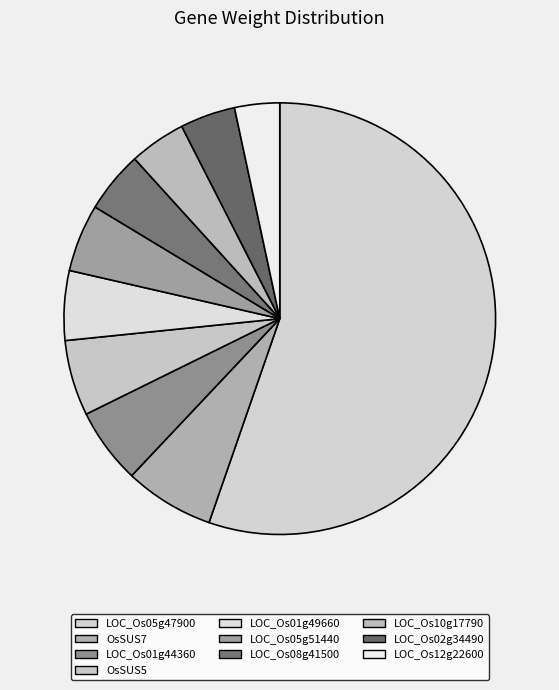

How many segments does this pie chart have?

10